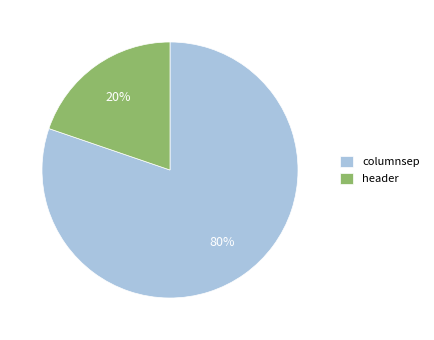

True or false: columnsep accounts for 89% of the total.

False